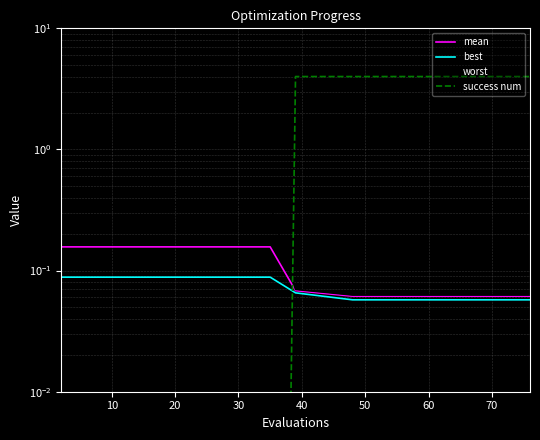

The value of mean at 80 is 0.1. True or false?

False